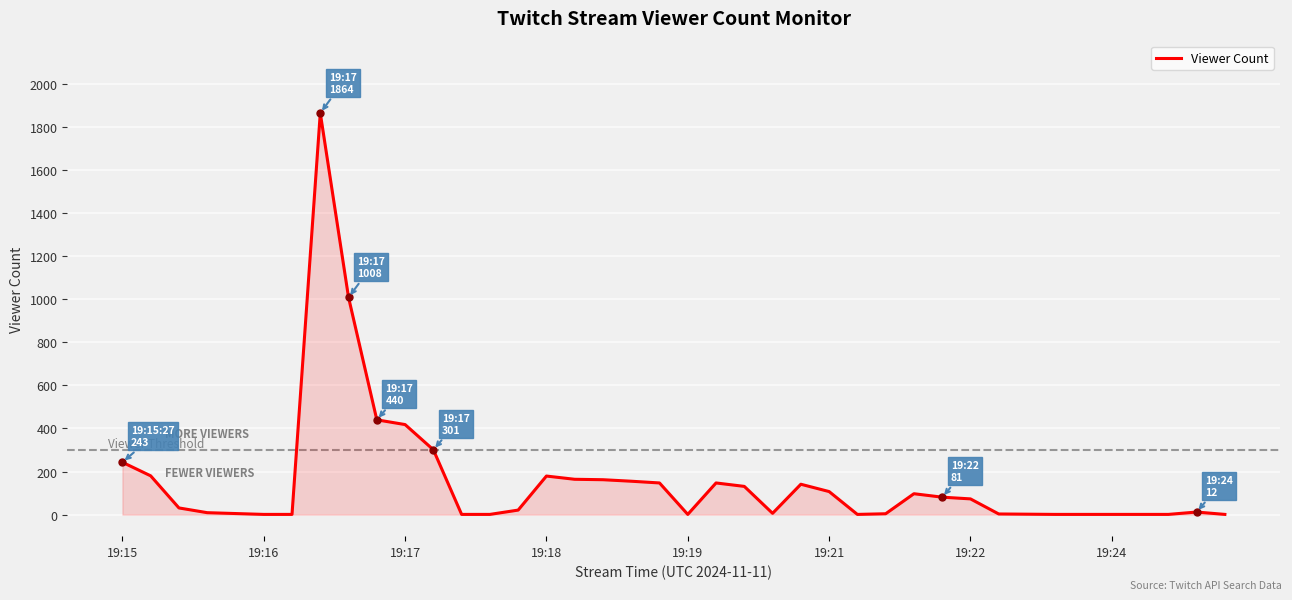

What is the maximum value shown in the chart?

1864